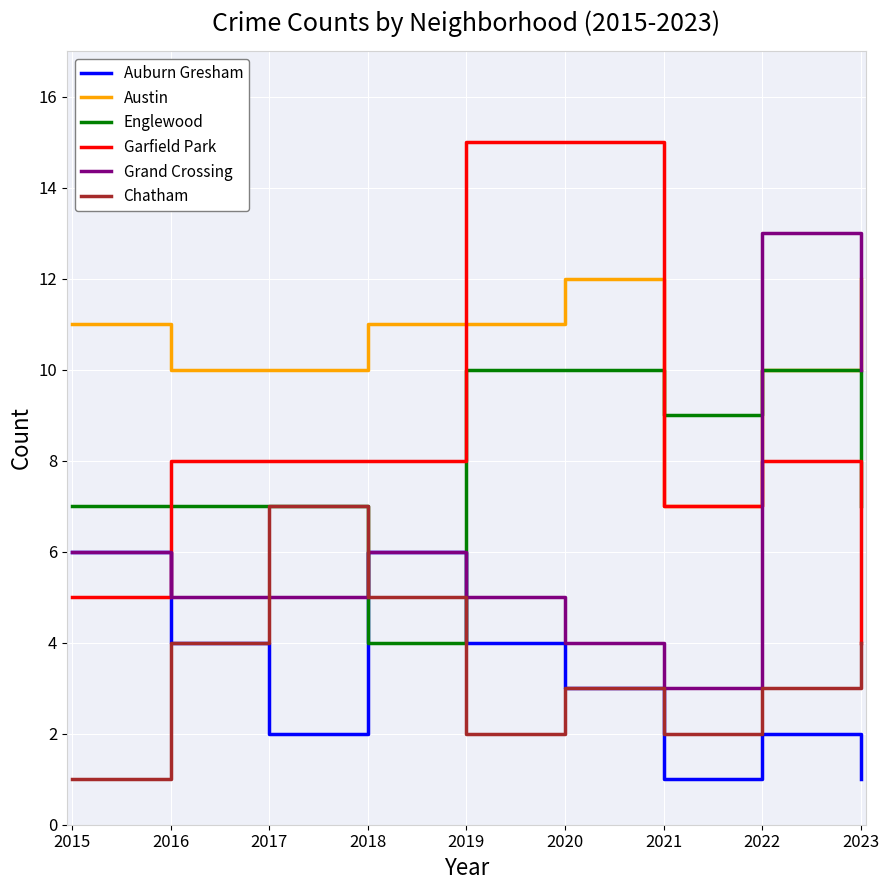

What is the total value across all series at 2017?

39